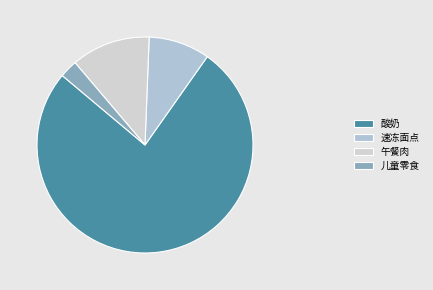

Which category has the biggest portion of the pie?

酸奶